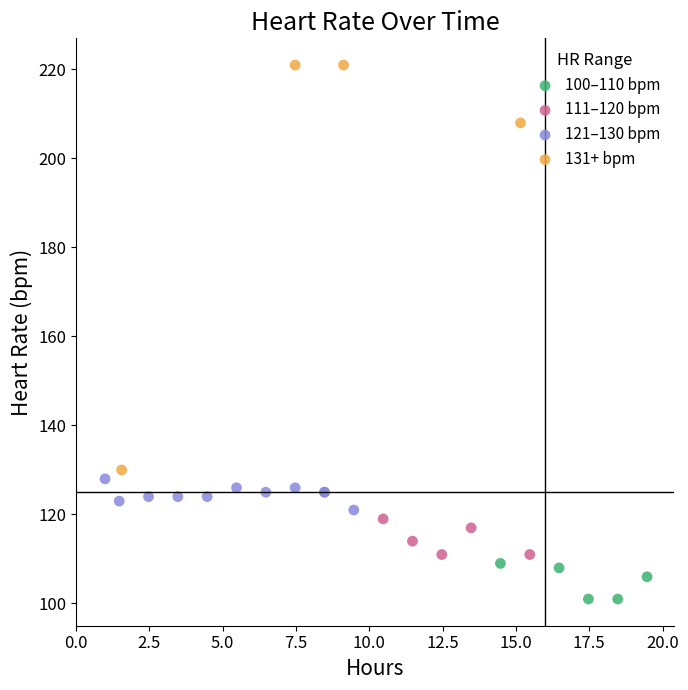

What are all the series names shown in the legend?

100–110 bpm, 111–120 bpm, 121–130 bpm, 131+ bpm